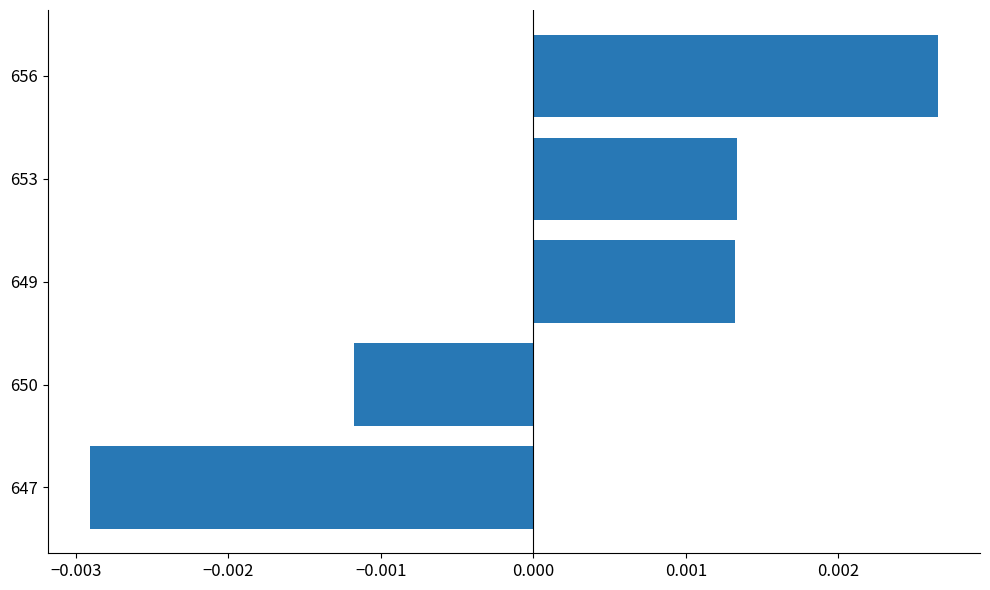

Which category has the lowest value across all series?

647